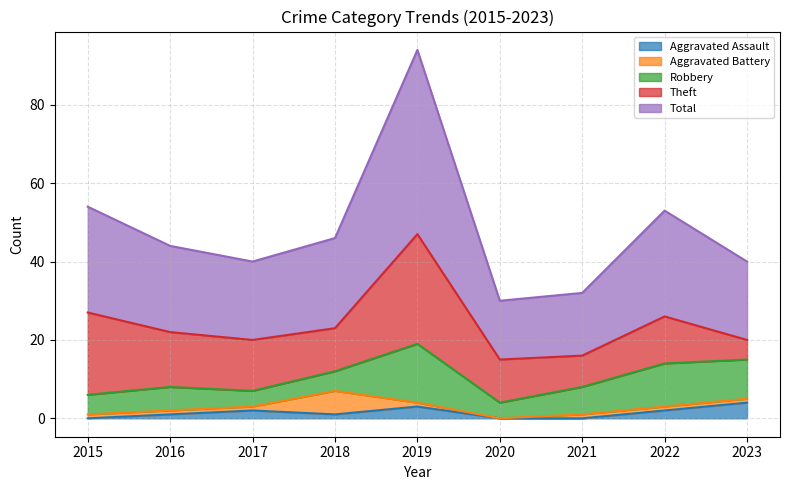

At how many categories does at least one series exceed 26?

3